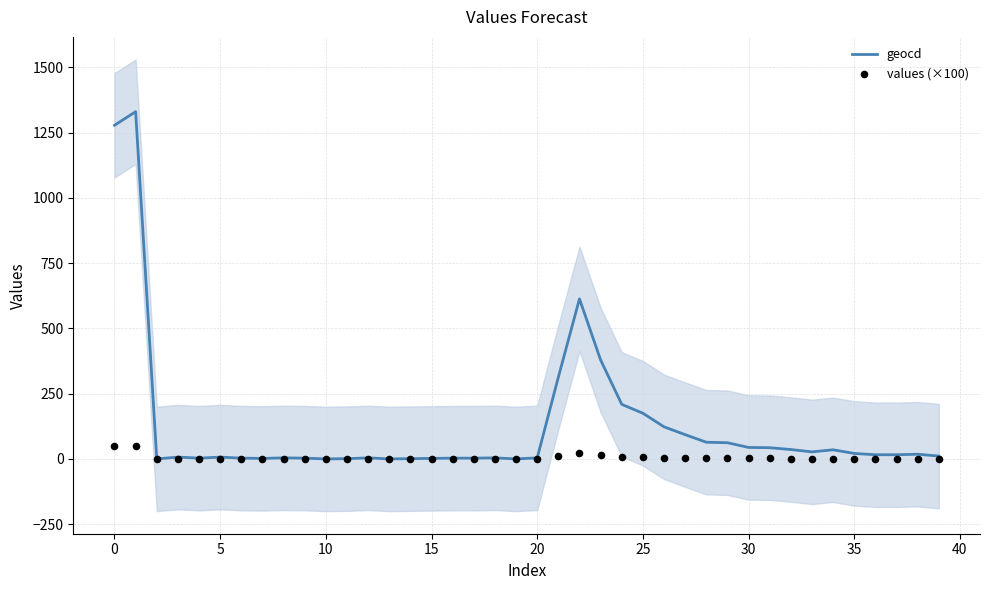

What are all the series names shown in the legend?

geocd, values (×100)